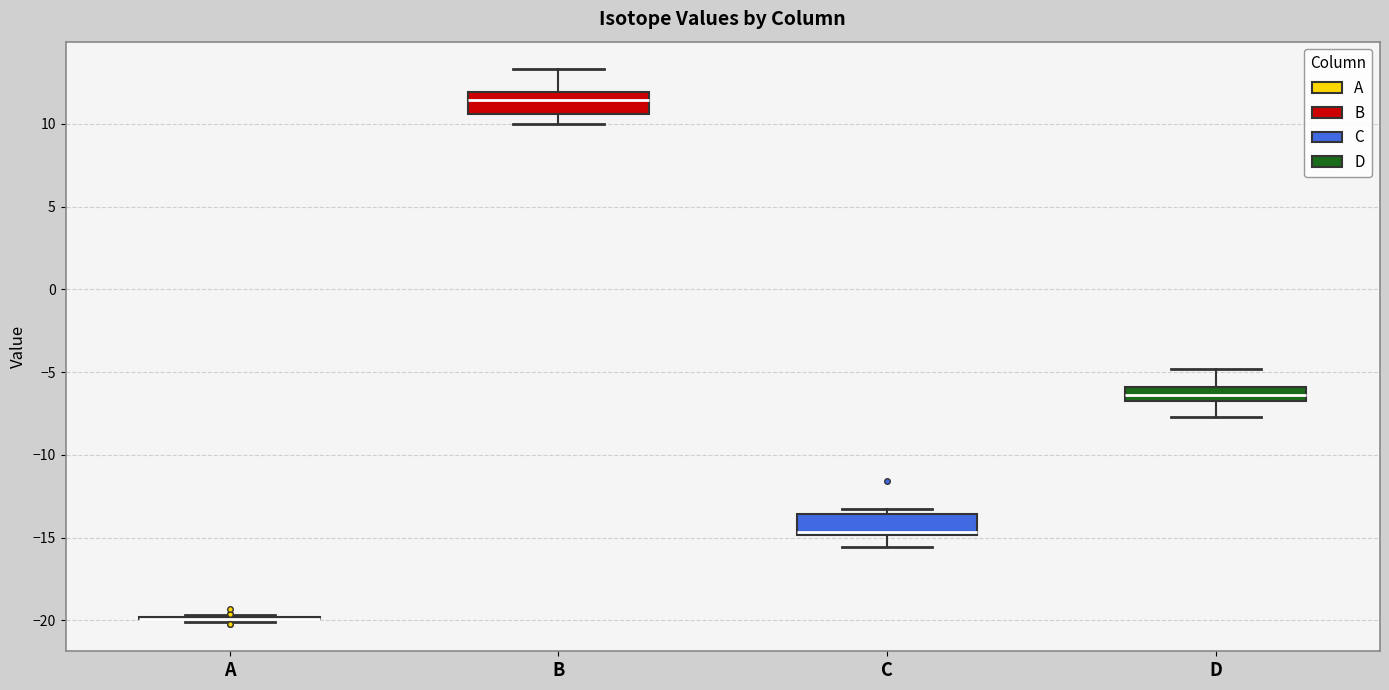

Reading left to right, transcribe this box plot: for each box, give where its median line is, the range the box spans, and where its two whiskers end, as read against the y-axis. The values are not printed on the chart, so give them approximately, as read against the axis.

A: box collapsed to a line at -20.0, whiskers -20.0 to -19.5
B: median 11.5, box 10.5 to 12.0, whiskers 10.0 to 13.5
C: median -14.5, box -15.0 to -13.5, whiskers -15.5 to -13.5 (just above the box's upper edge)
D: median -6.5 (inside the box), box -6.5 to -6.0, whiskers -7.5 to -5.0